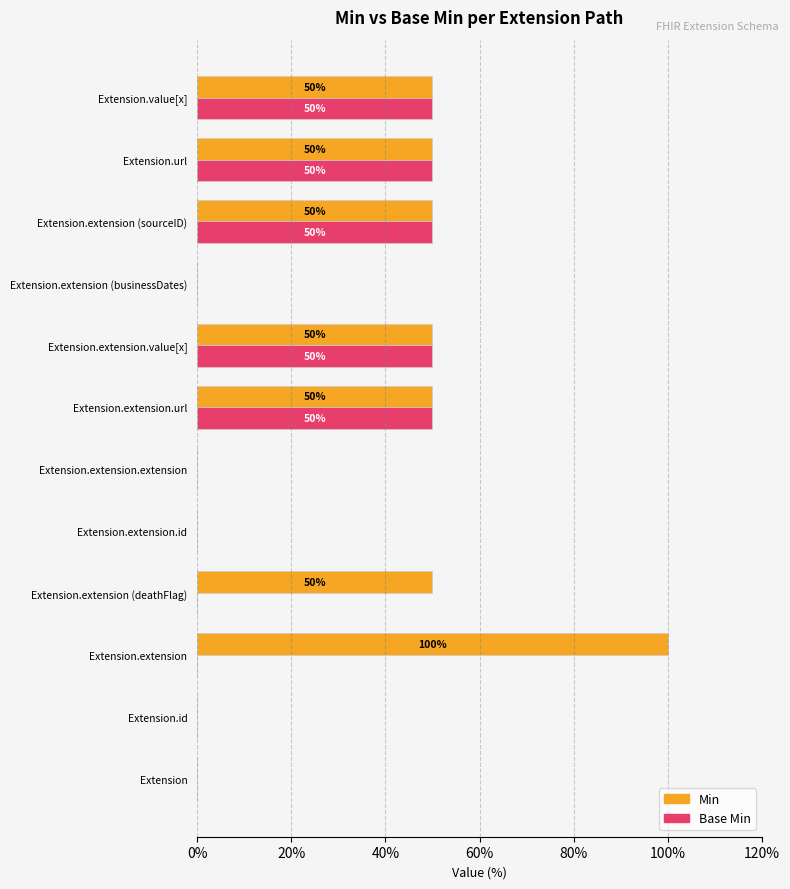

What is the sum of all Min values?

400